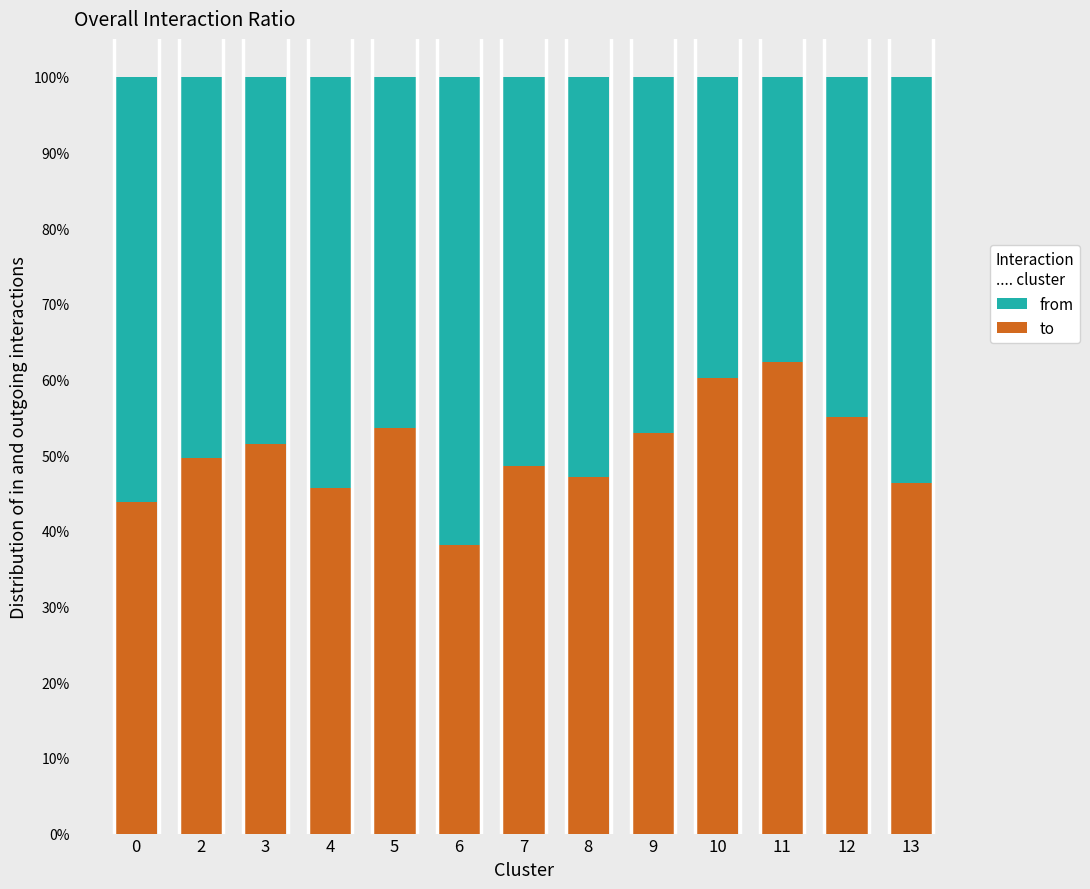

What are all the series names shown in the legend?

from, to